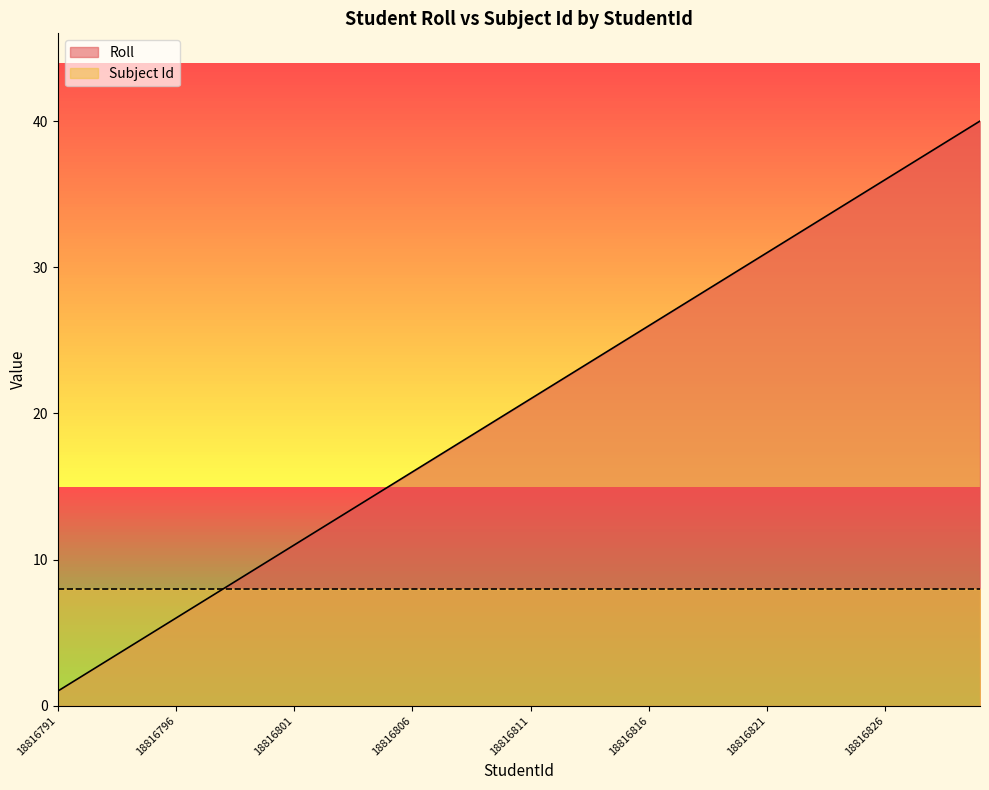

Does the chart display data point markers on the line(s)?

No